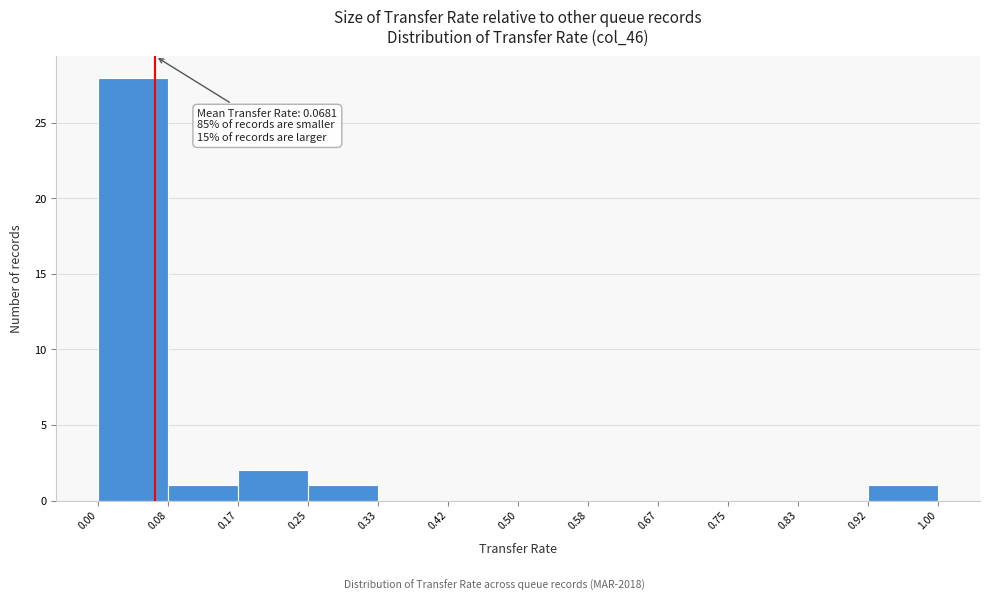

Over which range of the x-axis is the bar tallest?

0.00 to 0.08